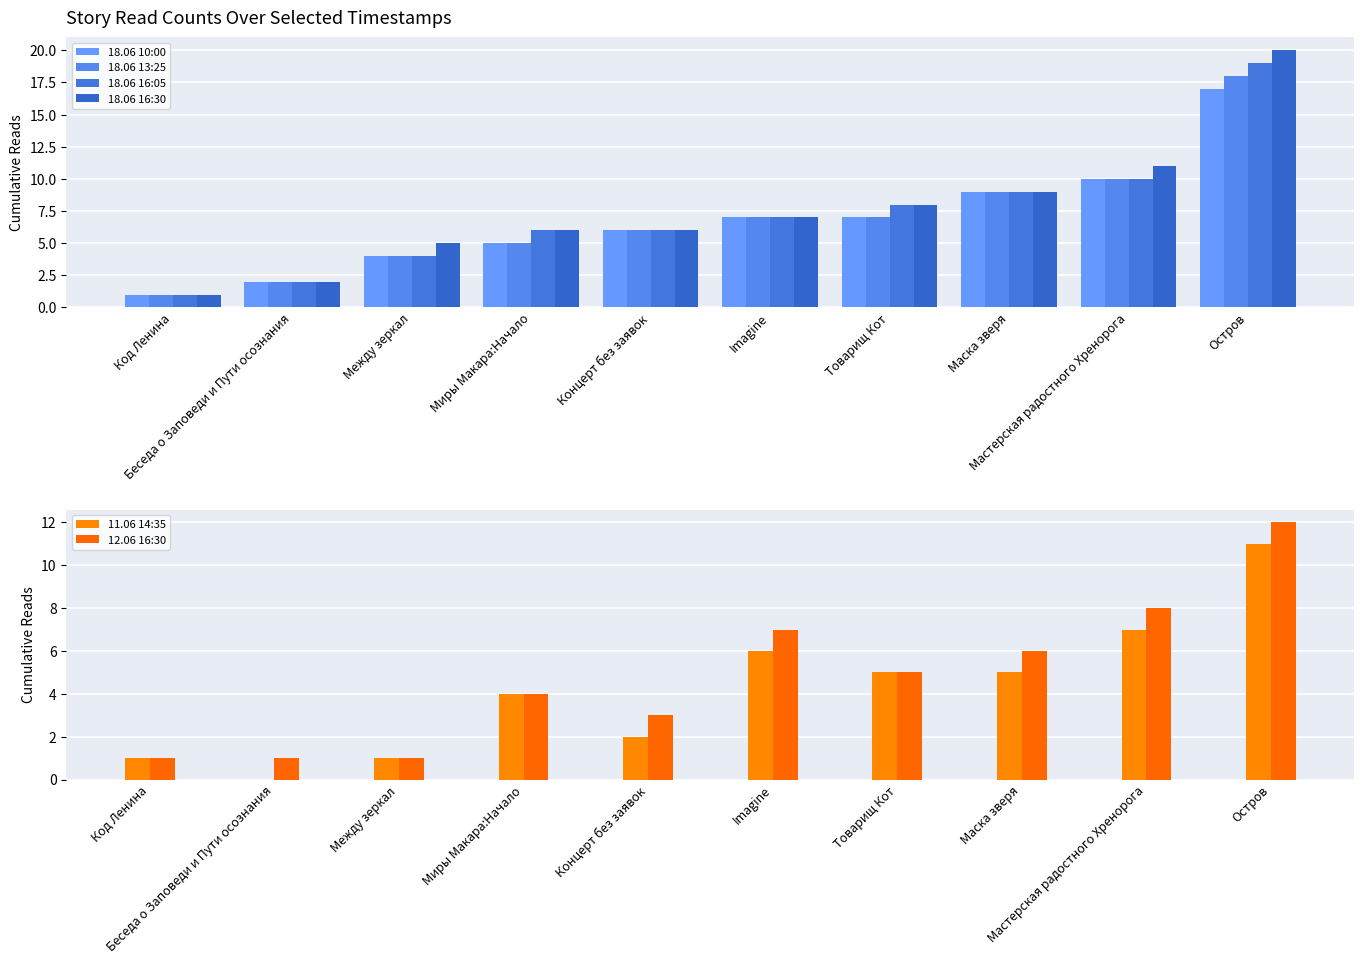

The 18.06 13:25 series shows 29 at Остров. True or false?

False